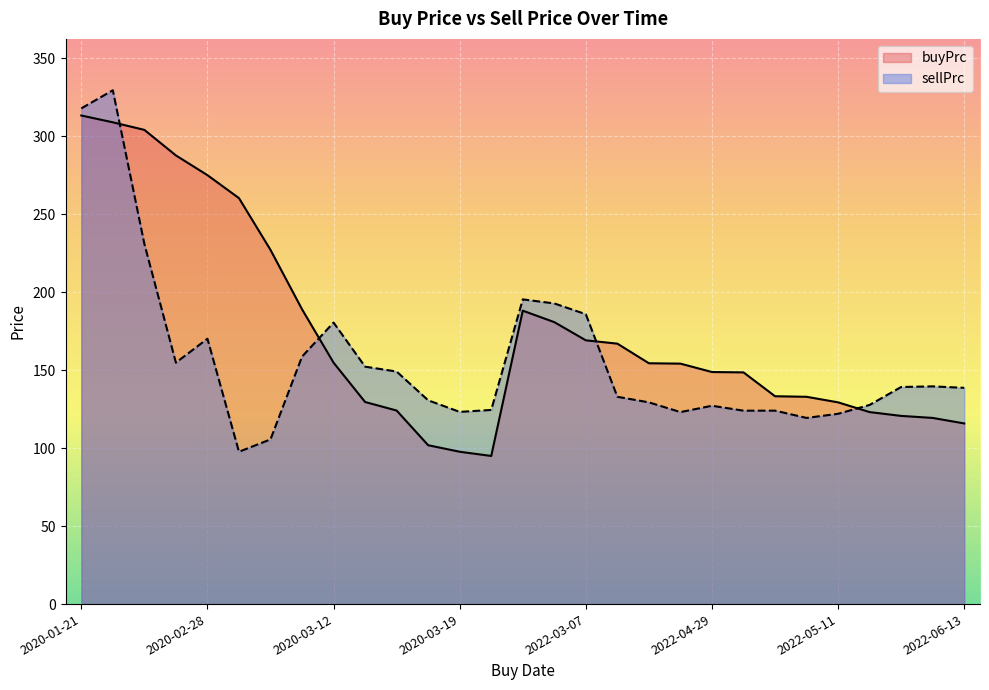

Count the number of data series in this chart.

2